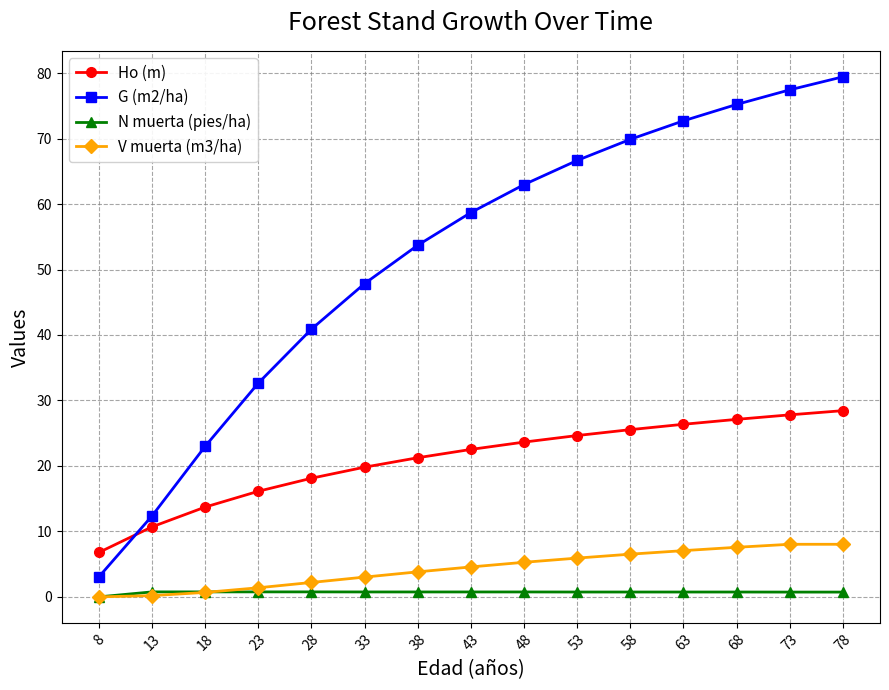

Which series has the largest total across all categories?

G (m2/ha)